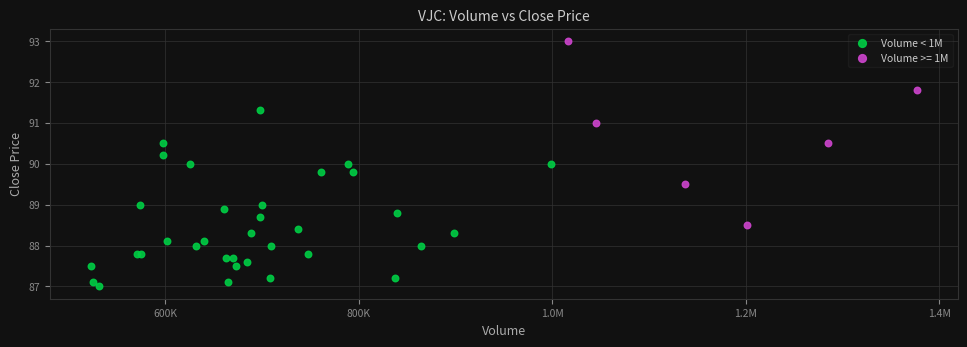

Which series reaches the minimum Y coordinate?

Volume < 1M